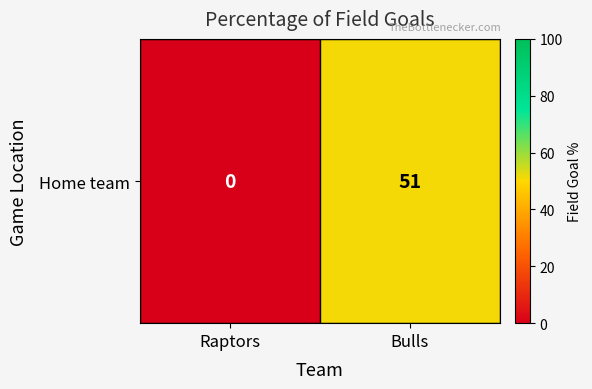

At which category does the chart reach its peak across all series?

Bulls